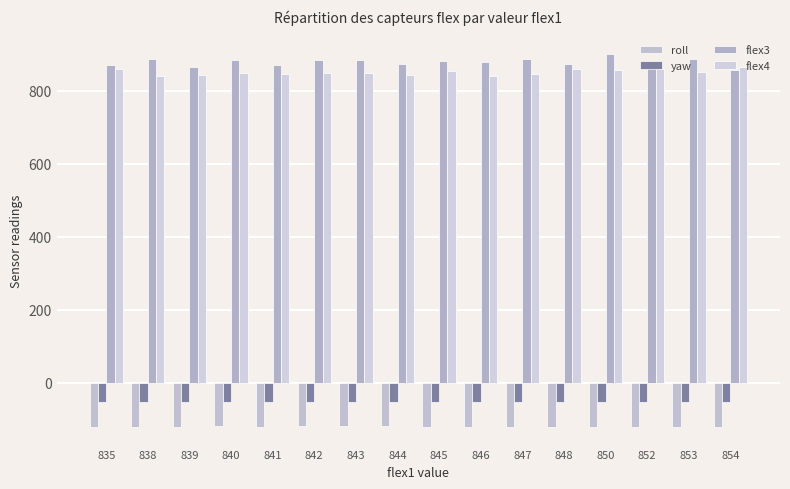

Is the value of flex3 at 850 greater than the value of yaw at 842?

Yes